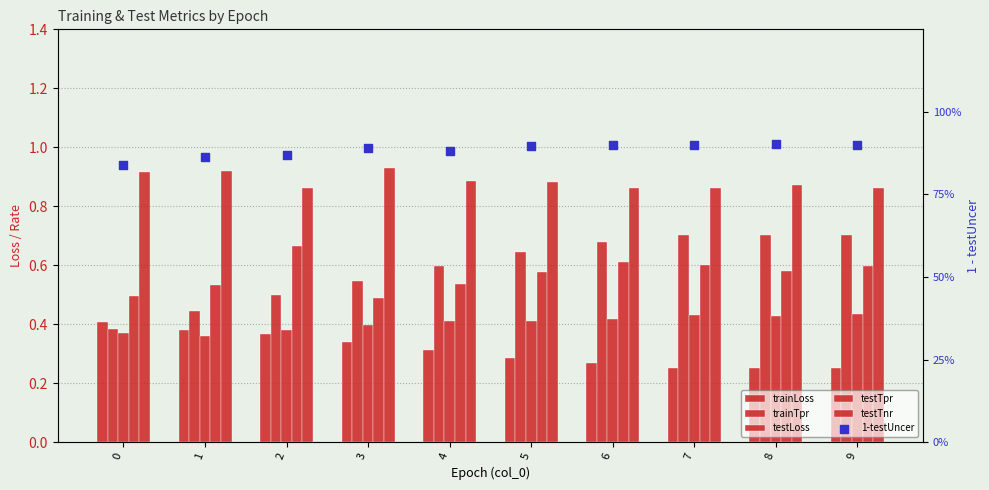

Which series contains the highest Y value?

testTnr